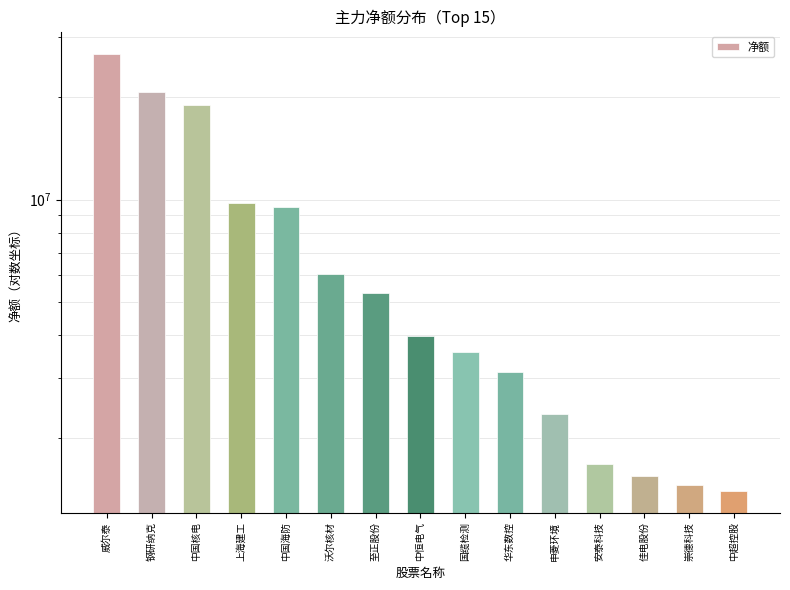

Rank the categories by value from highest to lowest.

威尔泰, 钢研纳克, 中国核电, 上海建工, 中国海防, 沃尔核材, 至正股份, 中恒电气, 国缆检测, 华东数控, 申菱环境, 安泰科技, 佳电股份, 崇德科技, 中超控股